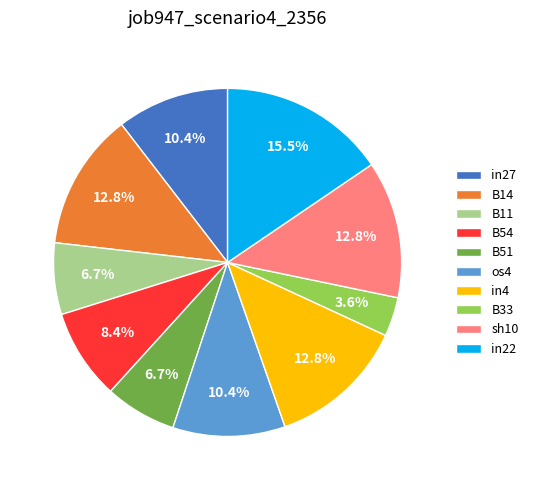

Count the number of slices in the pie.

10